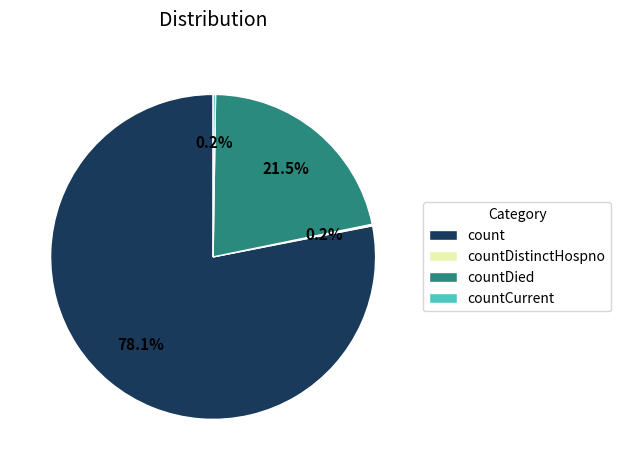

What is the majority slice?

count